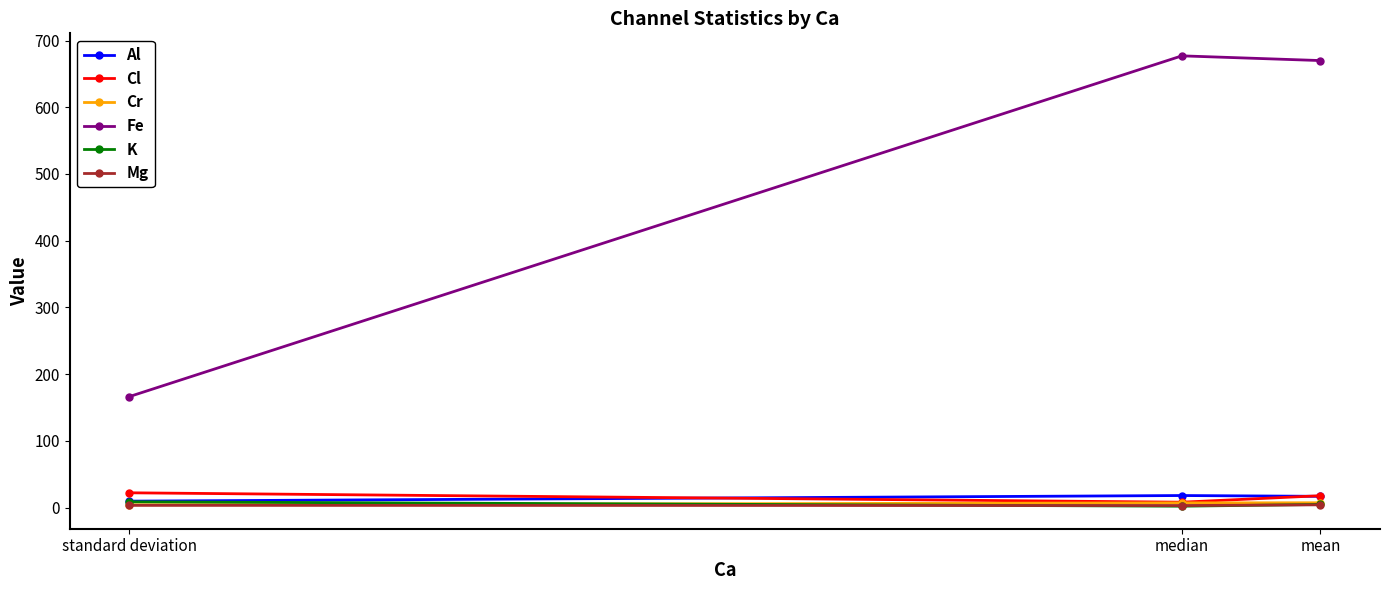

Rank the series at mean from highest to lowest value.

Fe, Cl, Al, Cr, K, Mg